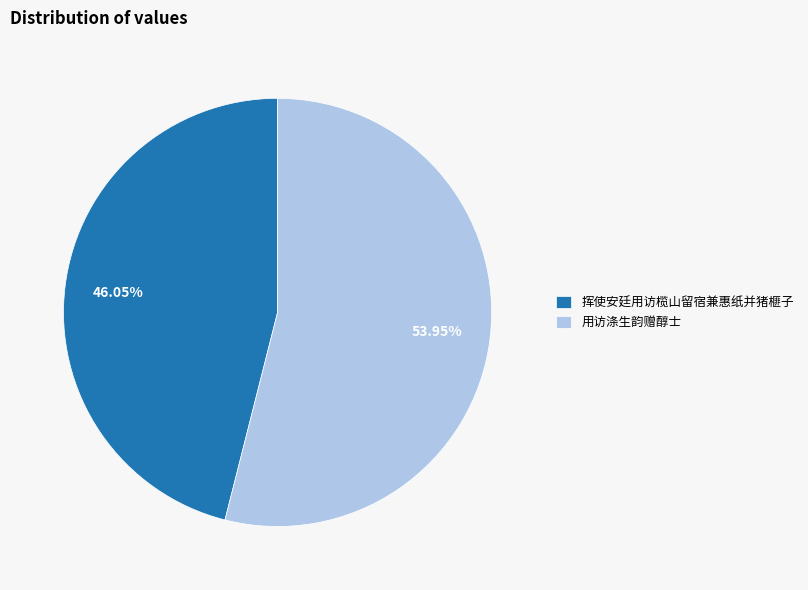

What is the ratio of the value at 挥使安廷用访榄山留宿兼惠纸并猪榧子 to the value at 用访涤生韵赠醇士?

0.9